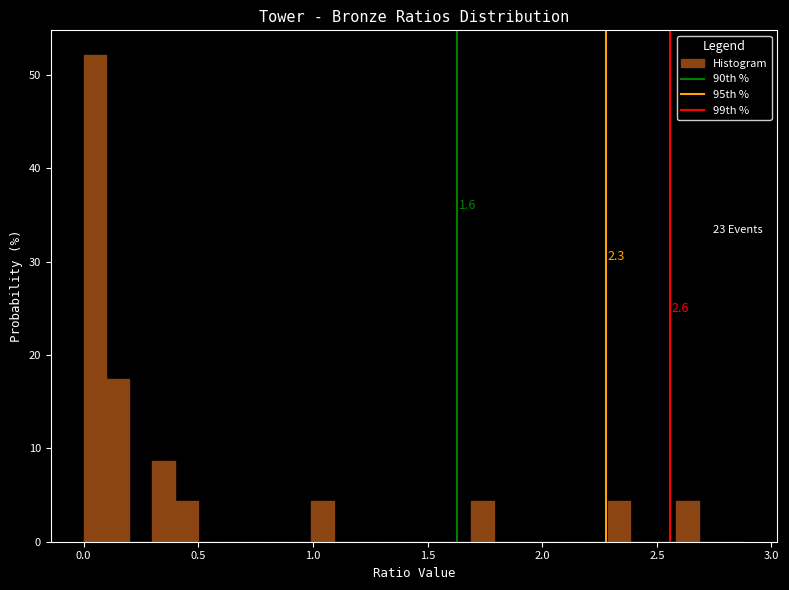

Around what value on the x-axis is the tallest bar? Give the approximate position of its centre, as read against the axis.

0.05